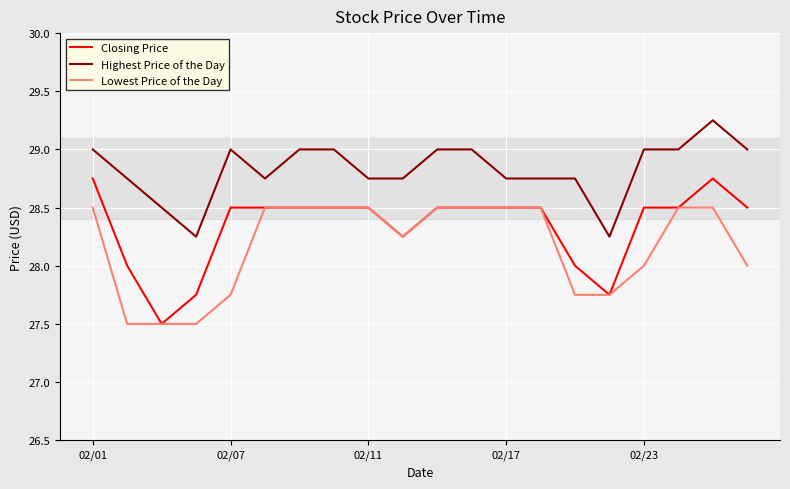

Which series has the widest spread of values?

Closing Price